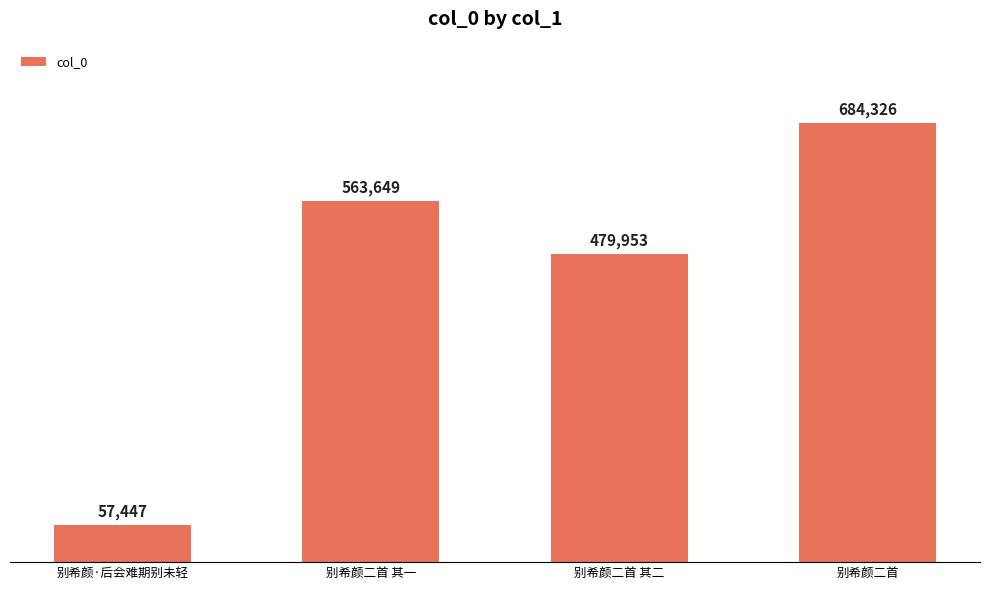

What is the label of the 1st bar from the right?

别希颜二首